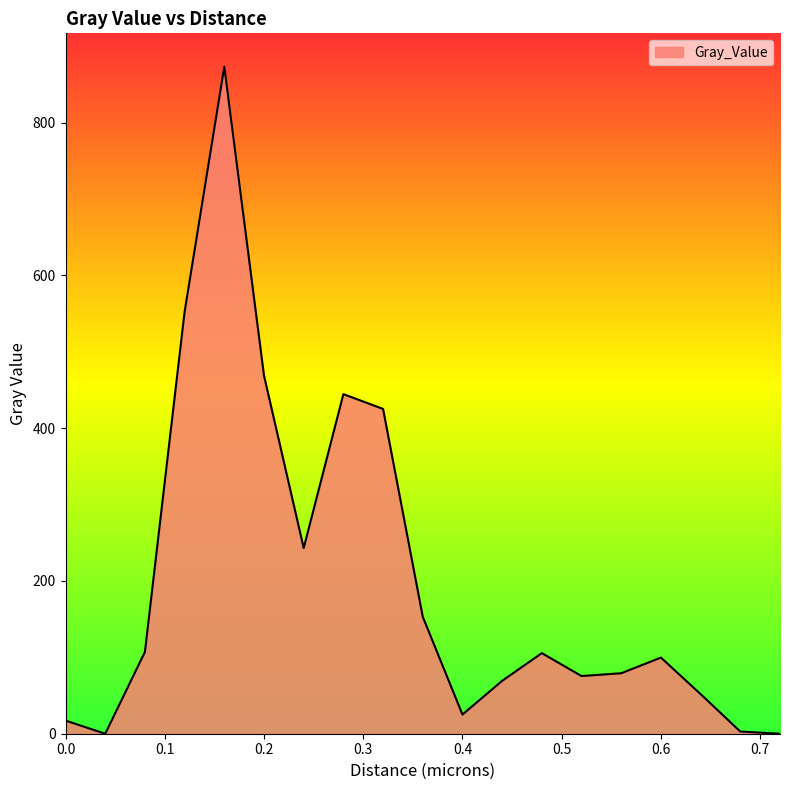

Does the chart display data point markers on the line(s)?

No